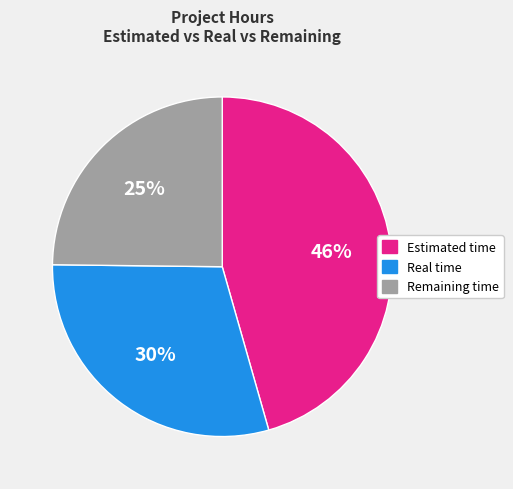

Approximately how many times larger is the value at Estimated time compared to Real time?

1.5